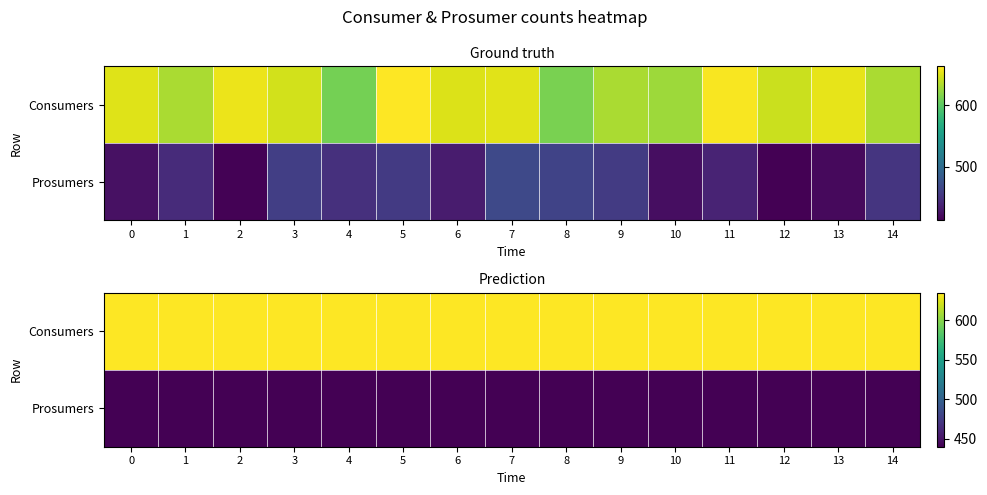

What is the lowest value of the Consumers series?

635